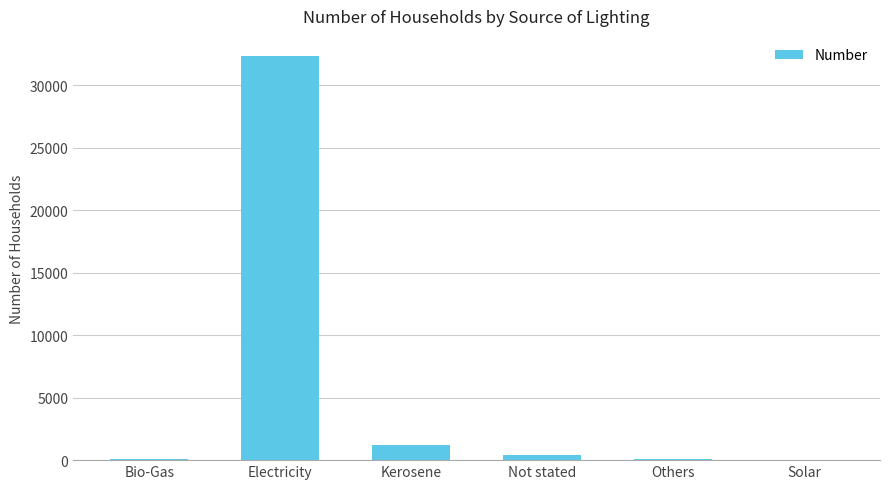

At which category does the chart reach its peak across all series?

Electricity